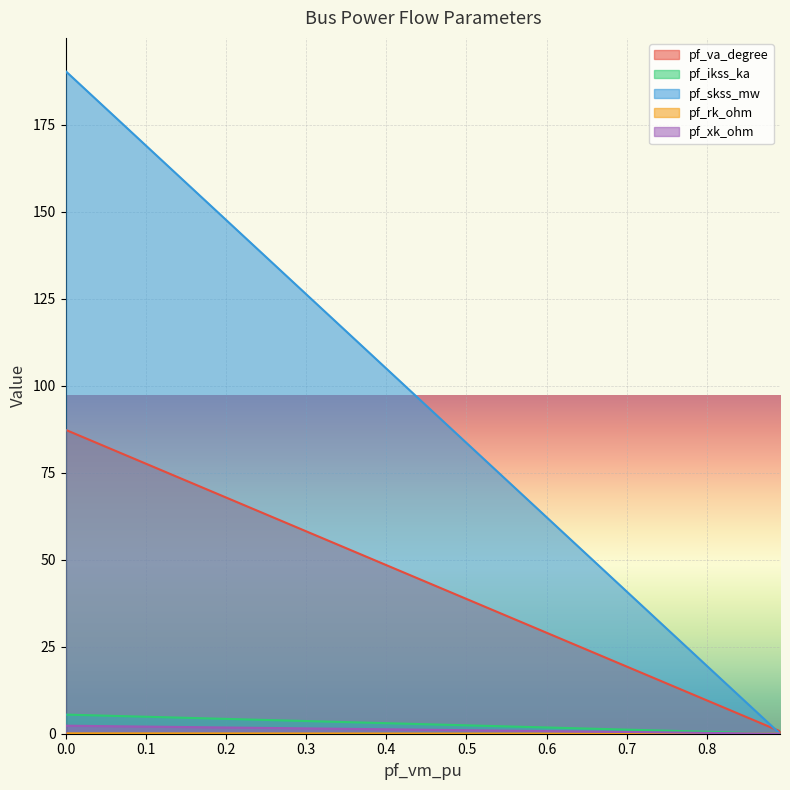

Which series has the widest spread of values?

pf_skss_mw